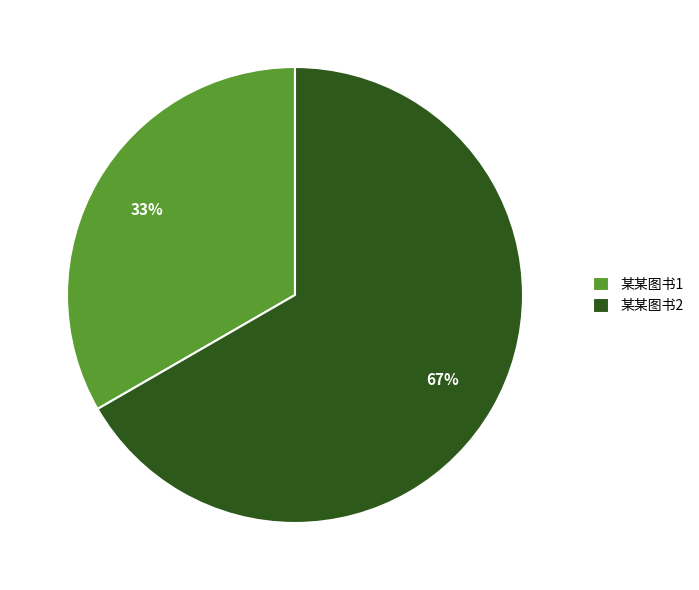

Approximately how many times larger is the value at 某某图书1 compared to 某某图书2?

0.5